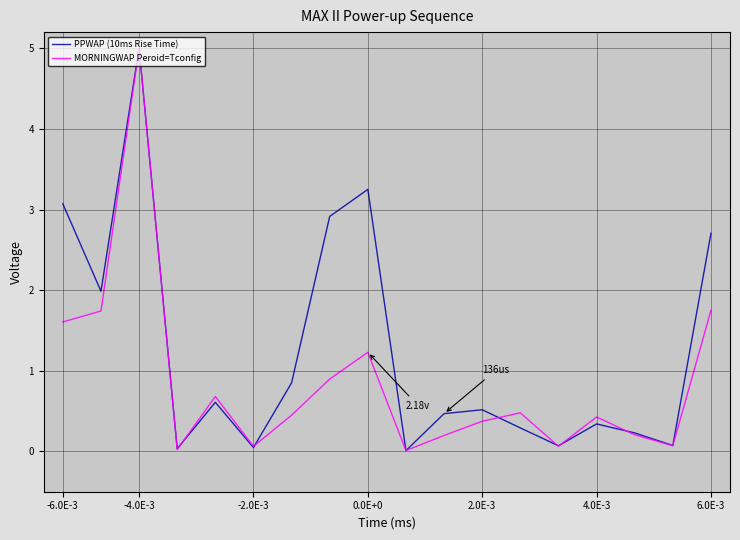

What is the difference between the maximum and second lowest values in the MORNINGWAP Peroid=Tconfig series?

5.0